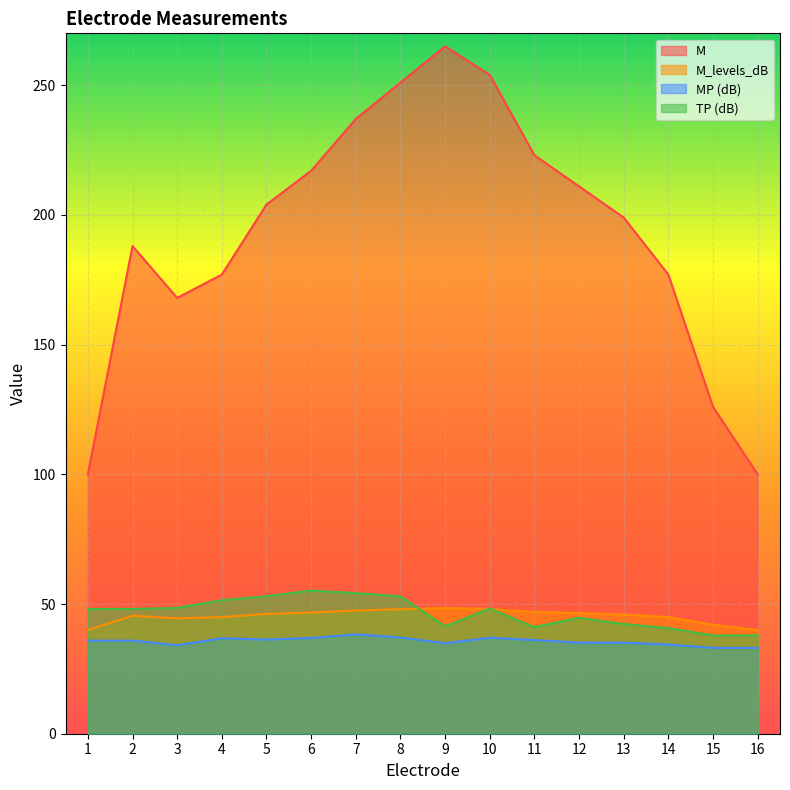

What is the difference between the M values at 10 and 8?

3.0